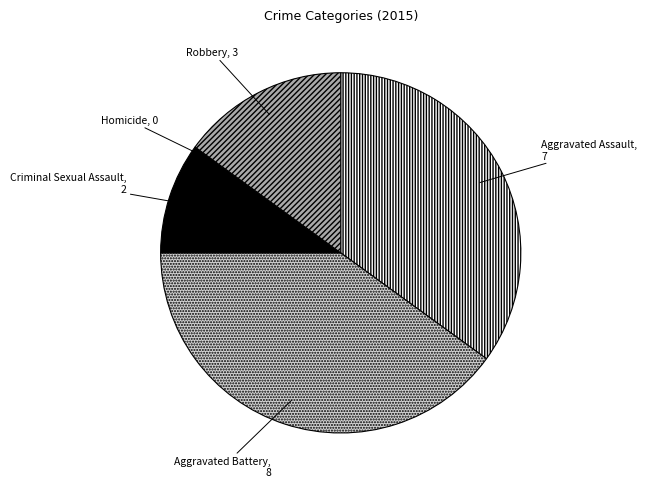

Is the sum of Criminal Sexual Assault and Robbery greater than half?

No